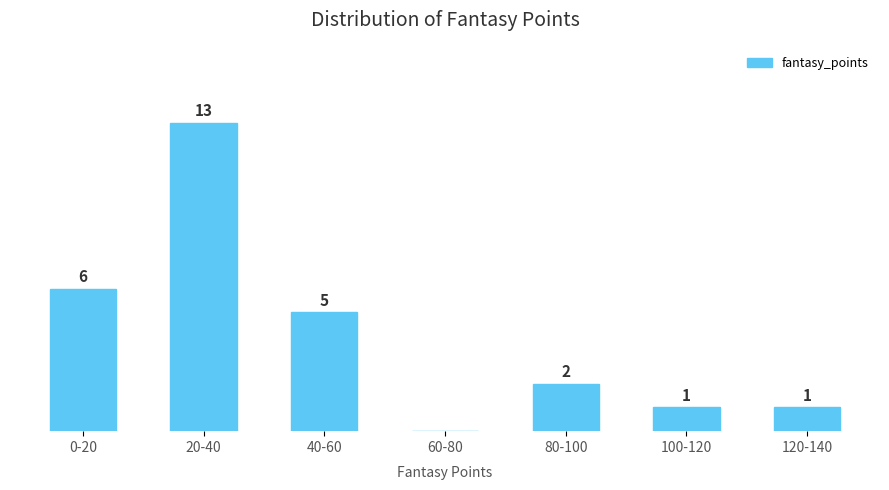

Where is the data nearest to the value 6?

0-20